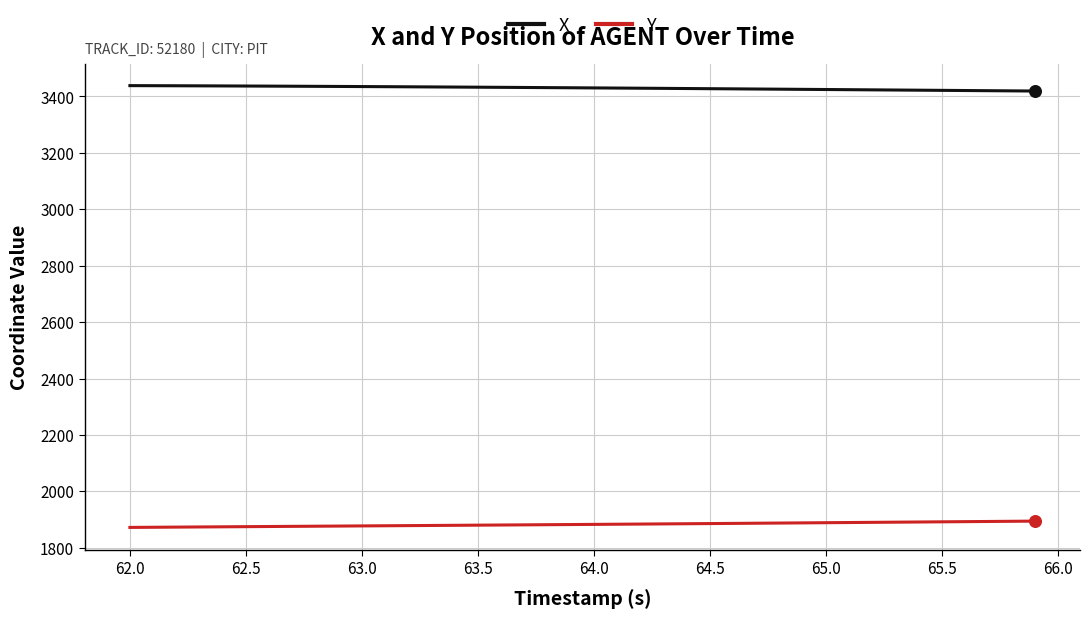

Which series has the largest total across all categories?

X